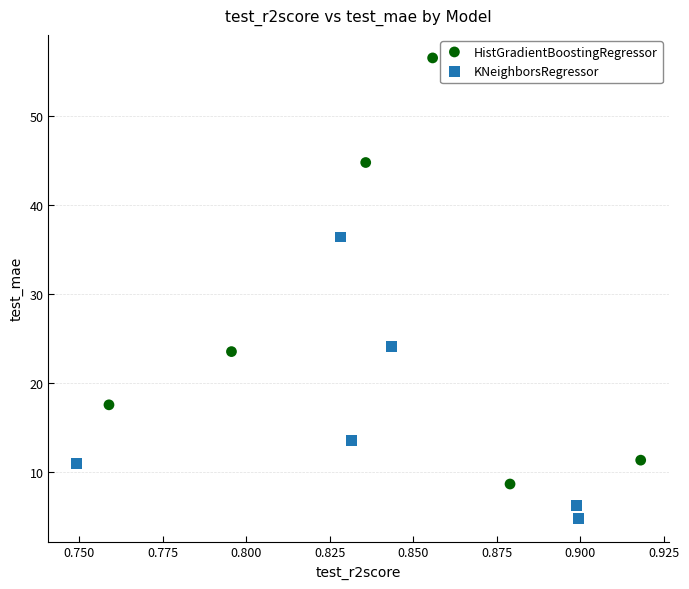

Which series reaches the minimum Y coordinate?

KNeighborsRegressor